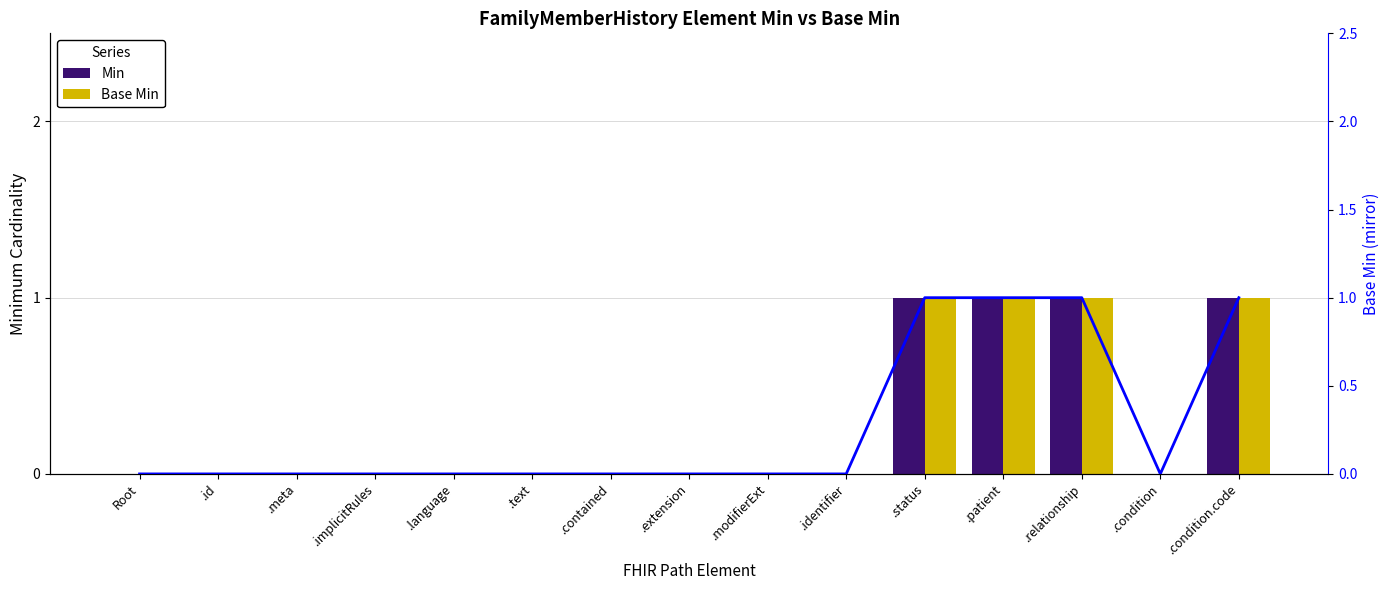

Reading left to right, what are all the values shown in this chart?

Min: 0	0	0	0	0	0	0	0	0	0	1	1	1	0	1
Base Min: 0	0	0	0	0	0	0	0	0	0	1	1	1	0	1
Base Min line: 0	0	0	0	0	0	0	0	0	0	1	1	1	0	1